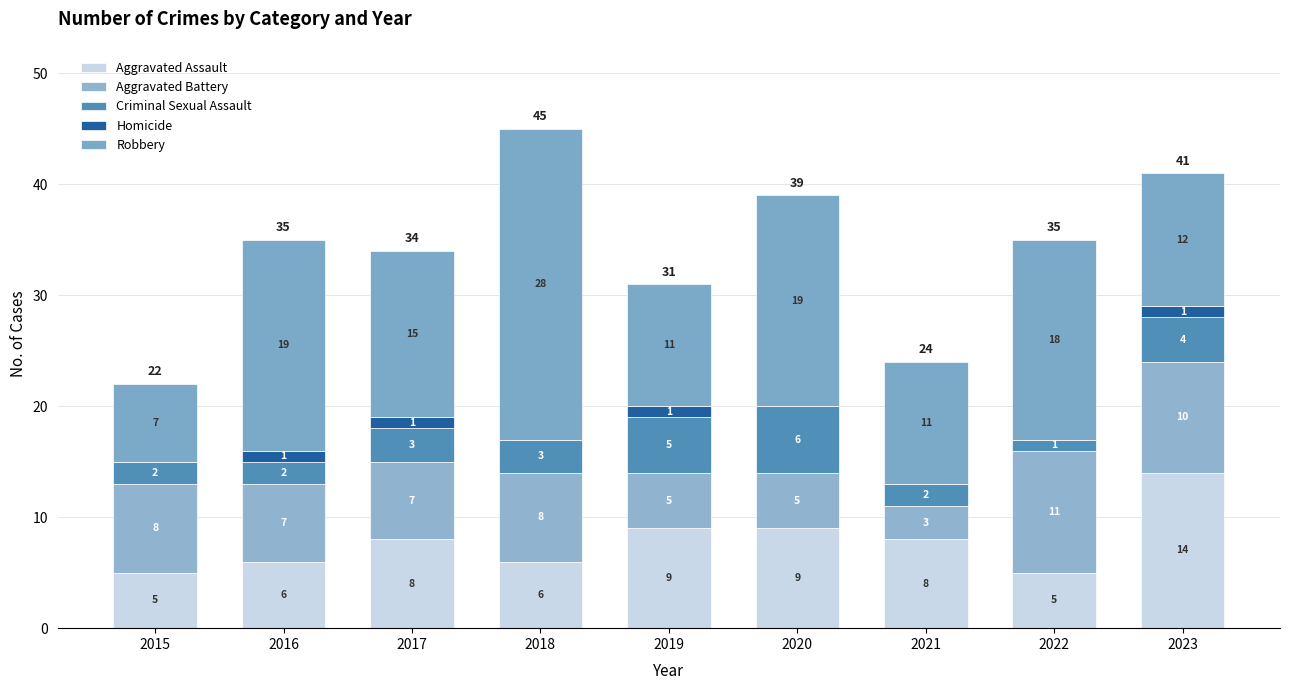

What value does the Aggravated Battery series have at 2017?

7